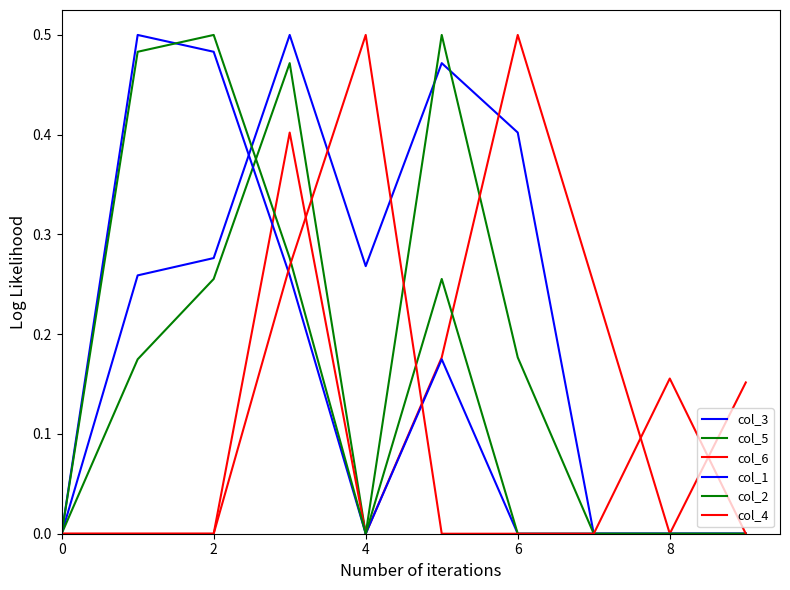

How many lines are shown in the chart?

6